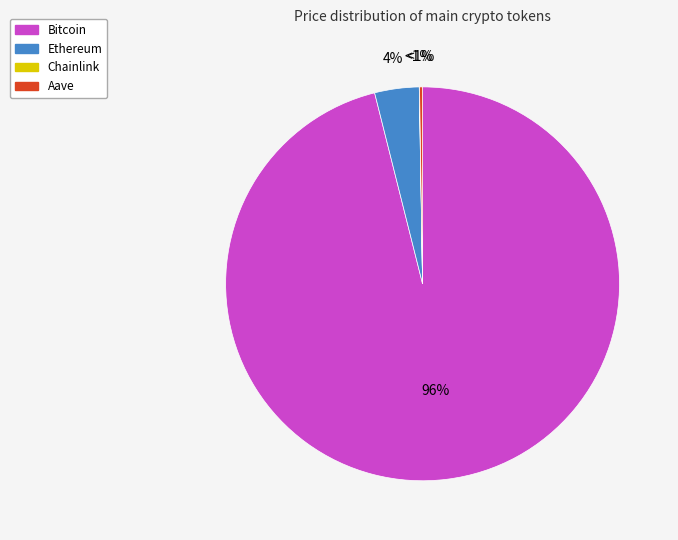

Which slice is the largest?

Bitcoin